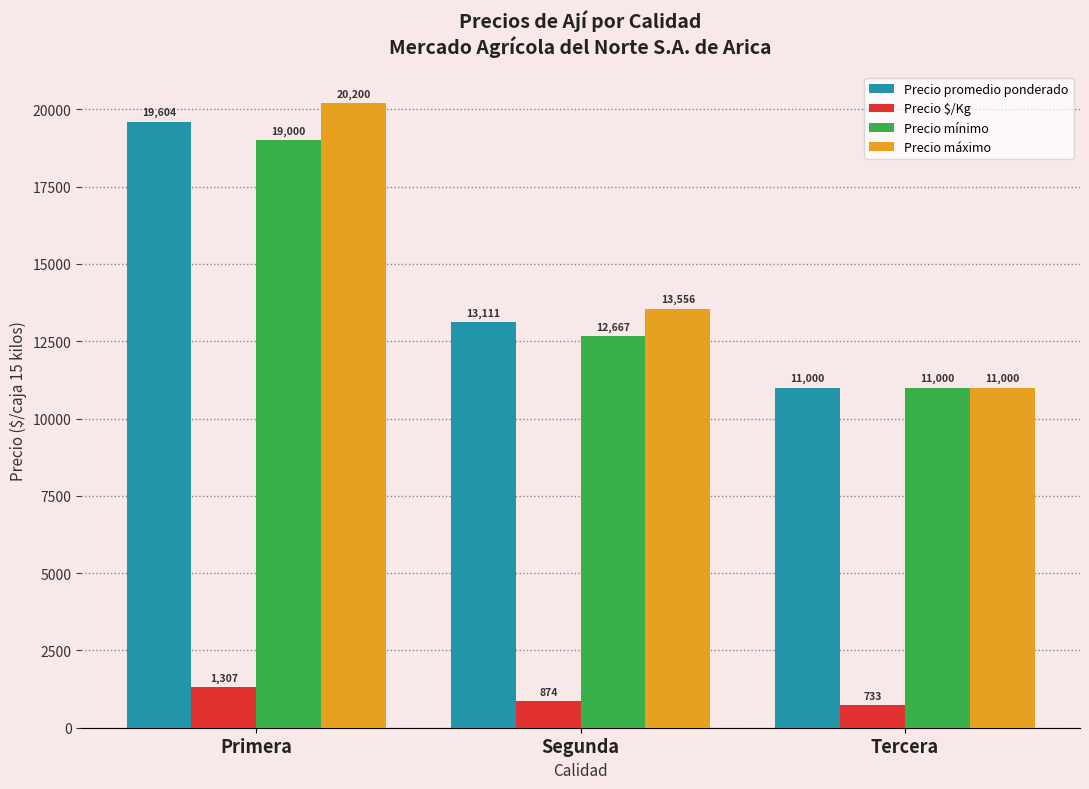

How many bars are there in total?

12